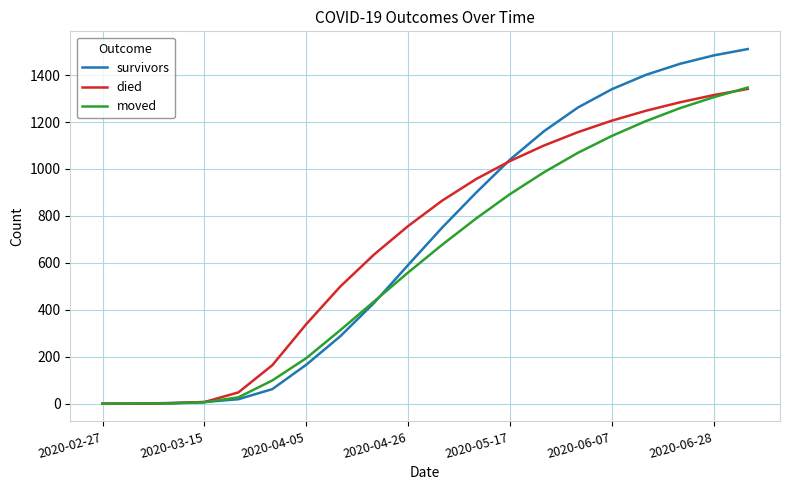

What is the greatest value displayed?

1511